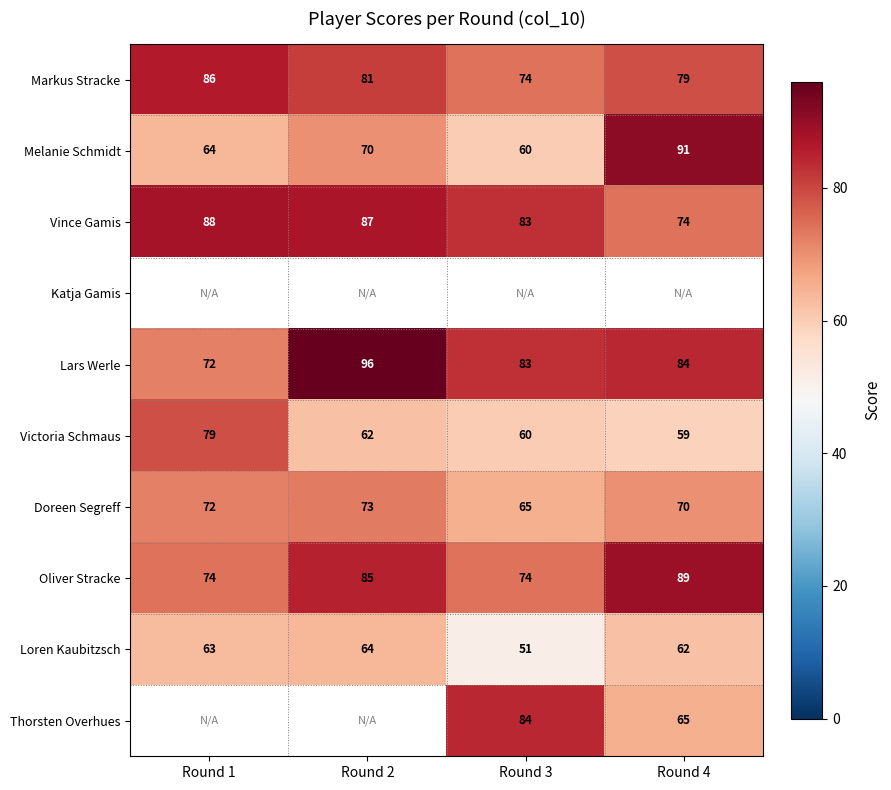

The Vince Gamis series shows 83 at Round 3. True or false?

True